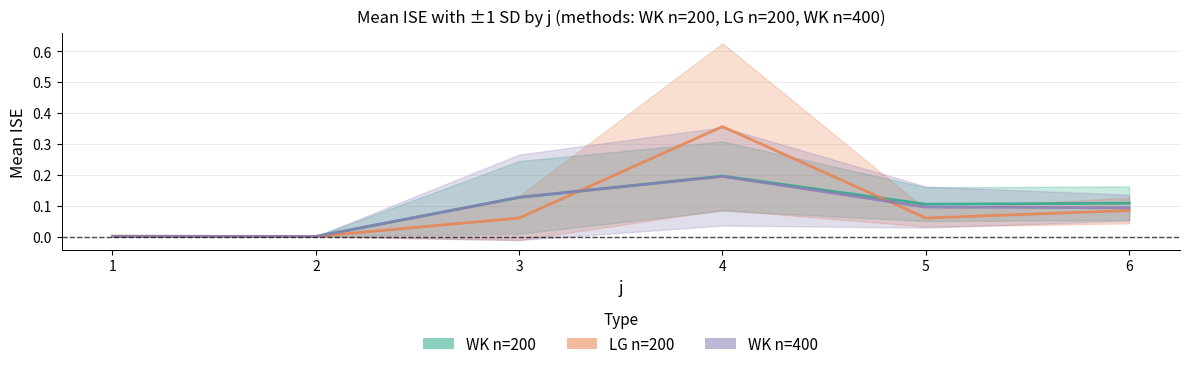

Where is WK n=200 nearest to the value 0?

2